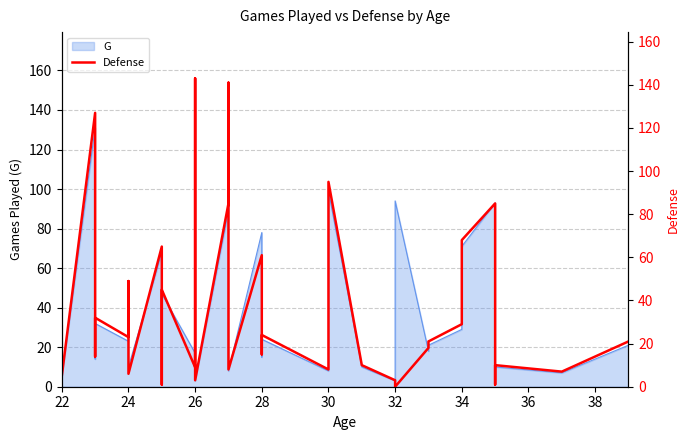

Reading right to left, extract all data points from this chart.

21	7	10	1	85	68	29	21	18	0	3	10	95	22	8	24	15	61	8	54	141	85	3	45	143	9	45	1	47	65	6	11	49	25	23	32	14	127	5	28